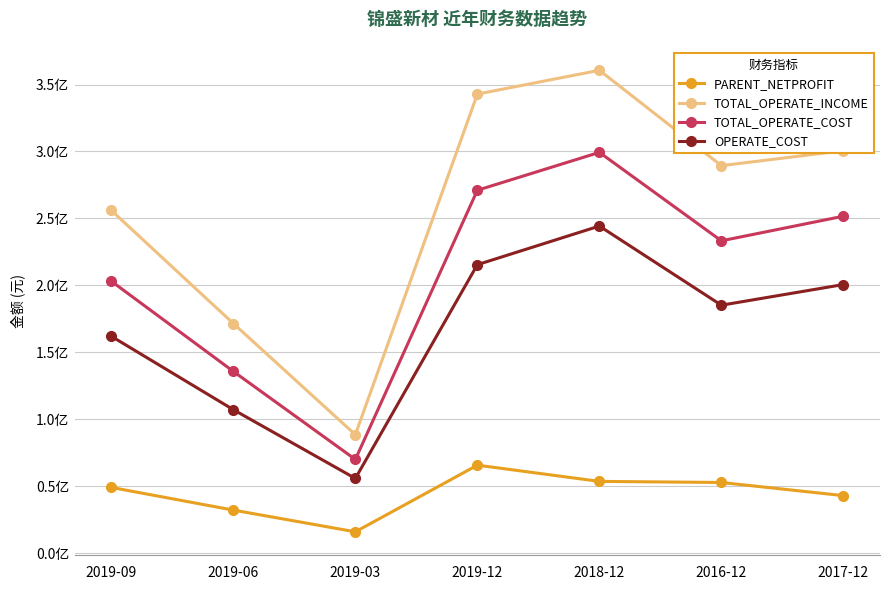

Which category has the lowest value across all series?

2019-03